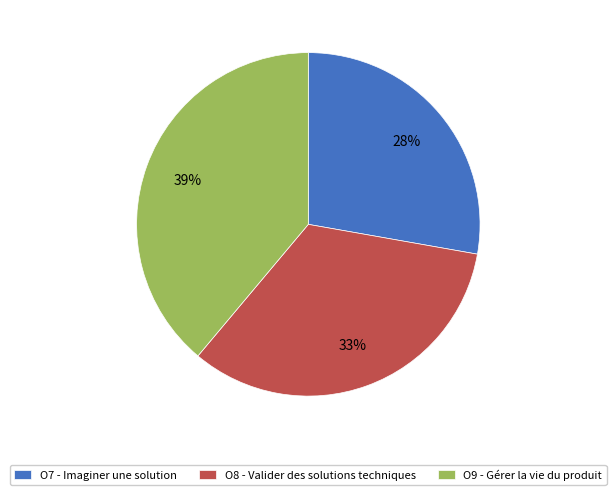

Between O7 - Imaginer une solution and O8 - Valider des solutions techniques, which is larger?

O8 - Valider des solutions techniques